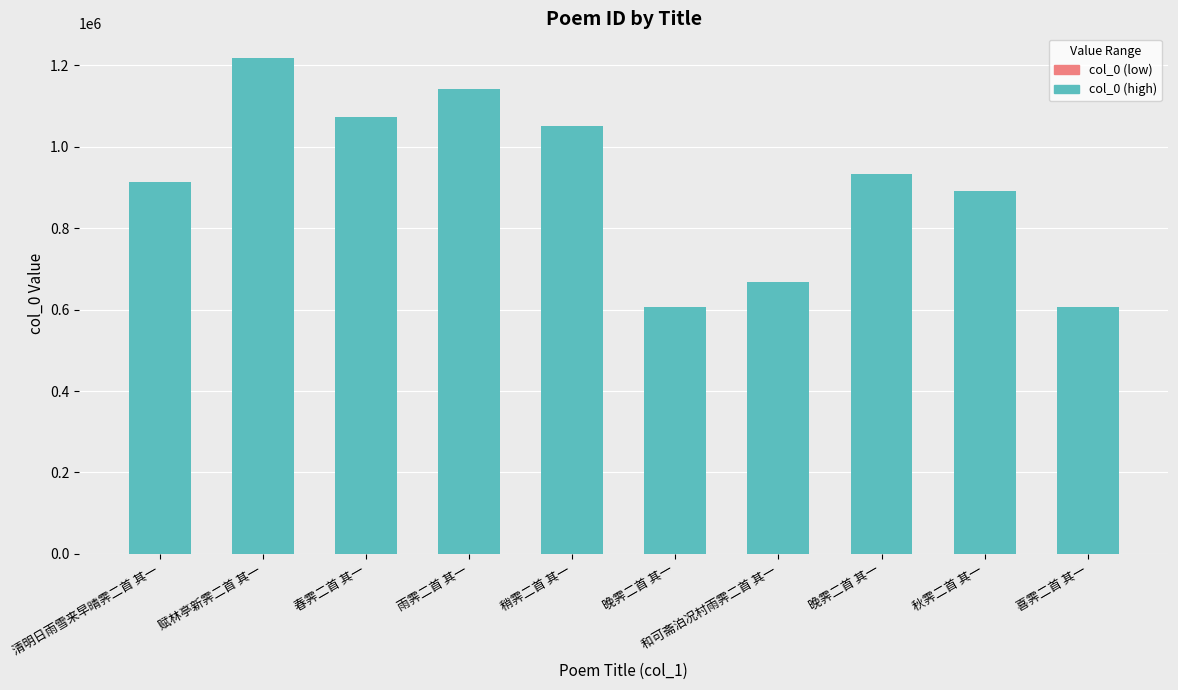

List the labels in order of value, smallest first.

喜霁二首 其一, 晚霁二首 其一, 和可斋泊况村雨霁二首 其一, 秋霁二首 其一, 清明日雨雪来早晴霁二首 其一, 晚霁二首 其一, 稍霁二首 其一, 春霁二首 其一, 雨霁二首 其一, 赋林亭新霁二首 其一